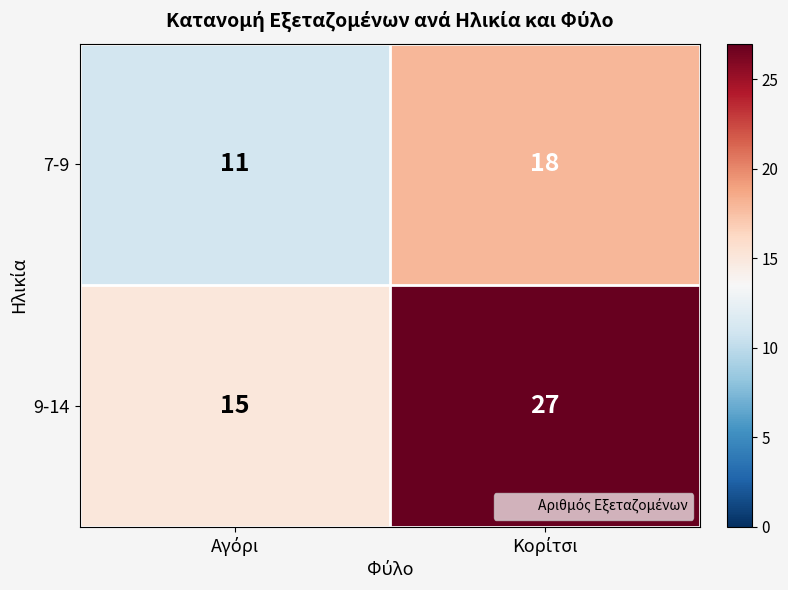

What is the minimum value shown in the chart?

11